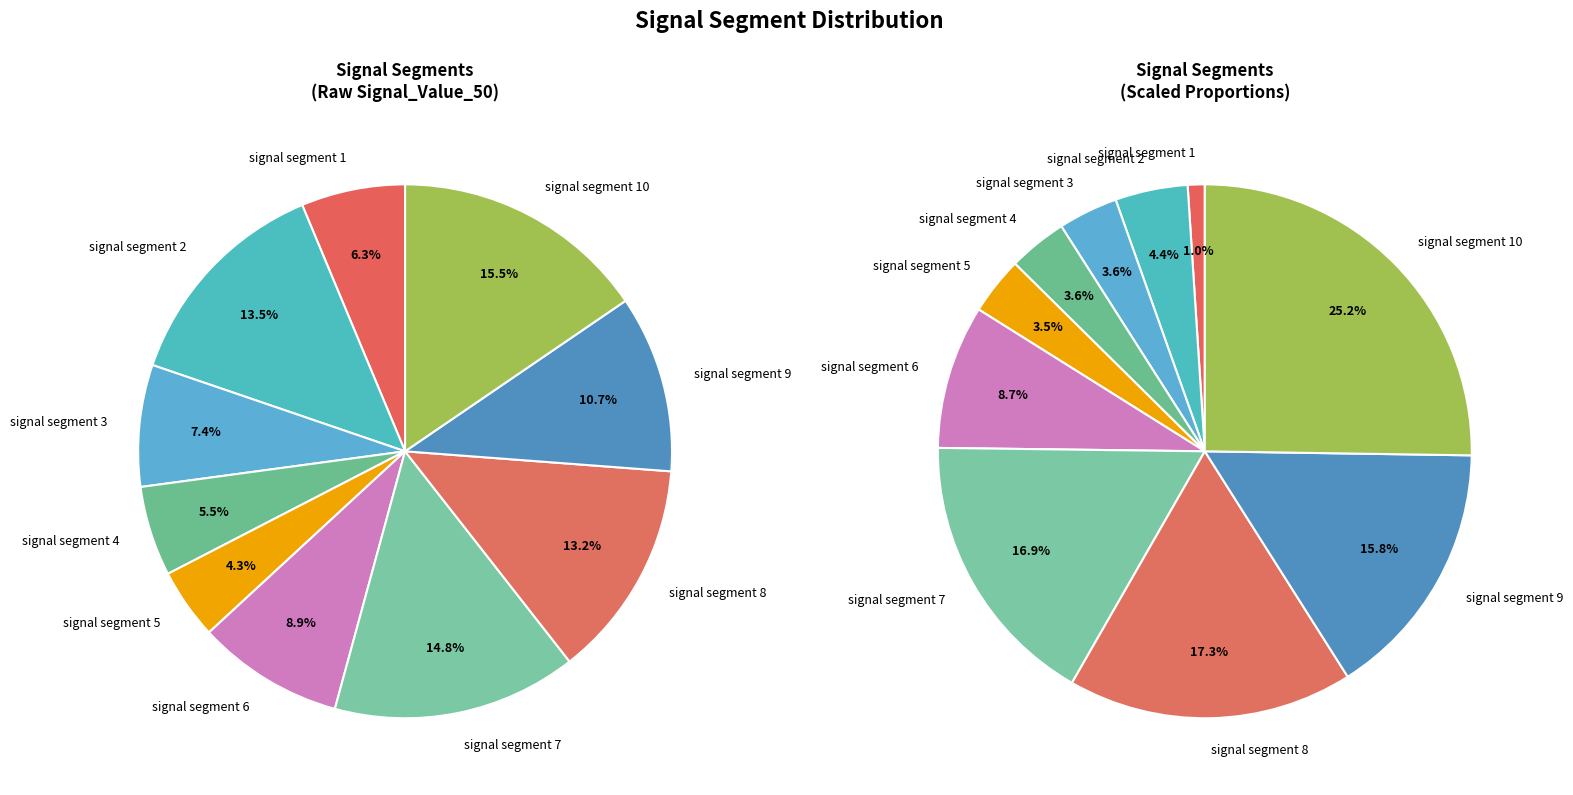

Is signal segment 2 the majority of the pie?

No